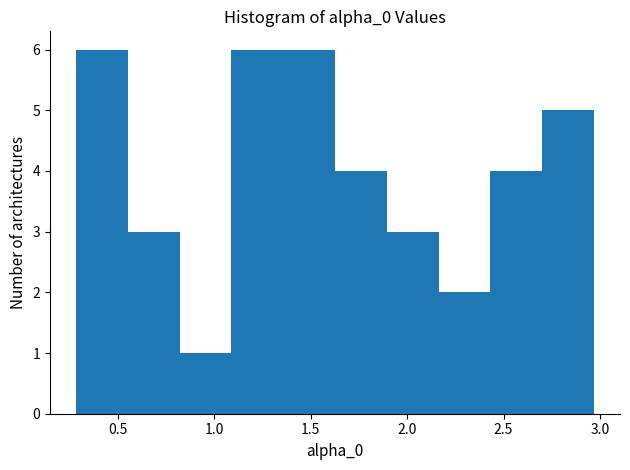

Reading left to right, list every bar in this chart as the range it spans on the x-axis followed by its height. Neither the bar edges nor the heights are printed on the chart, so give them approximately, as read against the axes.

0.30 to 0.55: 6
0.55 to 0.80: 3
0.80 to 1.10: 1
1.10 to 1.35: 6
1.35 to 1.65: 6
1.65 to 1.90: 4
1.90 to 2.15: 3
2.15 to 2.45: 2
2.45 to 2.70: 4
2.70 to 2.95: 5